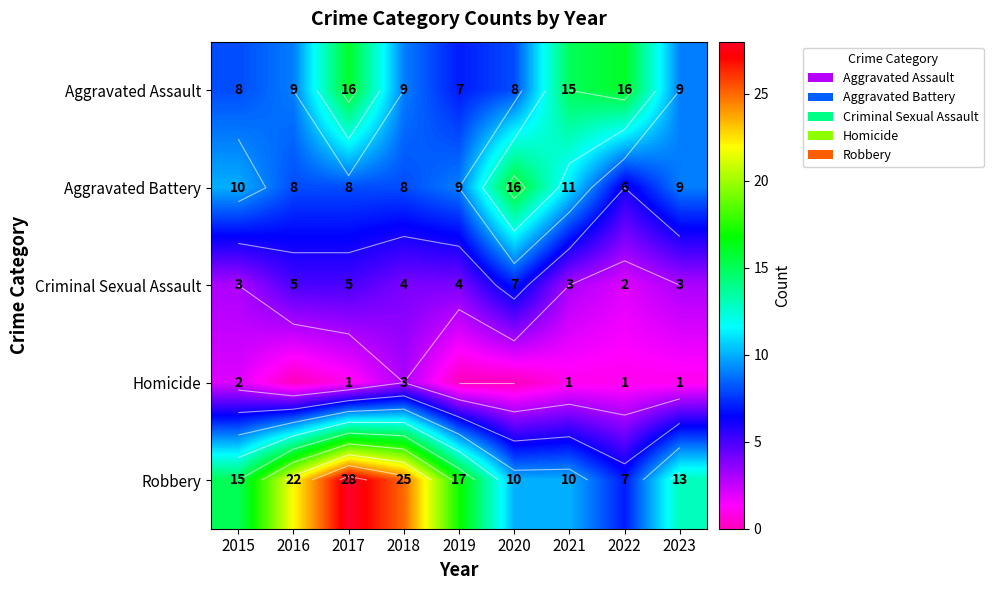

At which label does Homicide first exceed 1?

2015